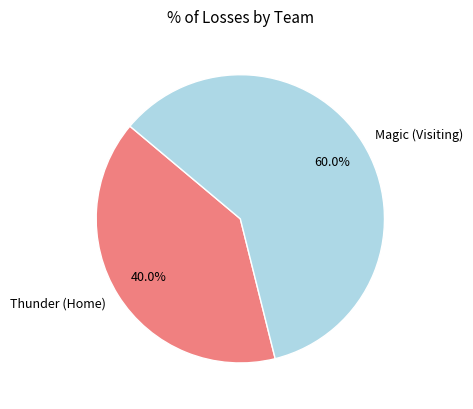

What percentage is the Thunder (Home) slice, to the nearest percent?

40%